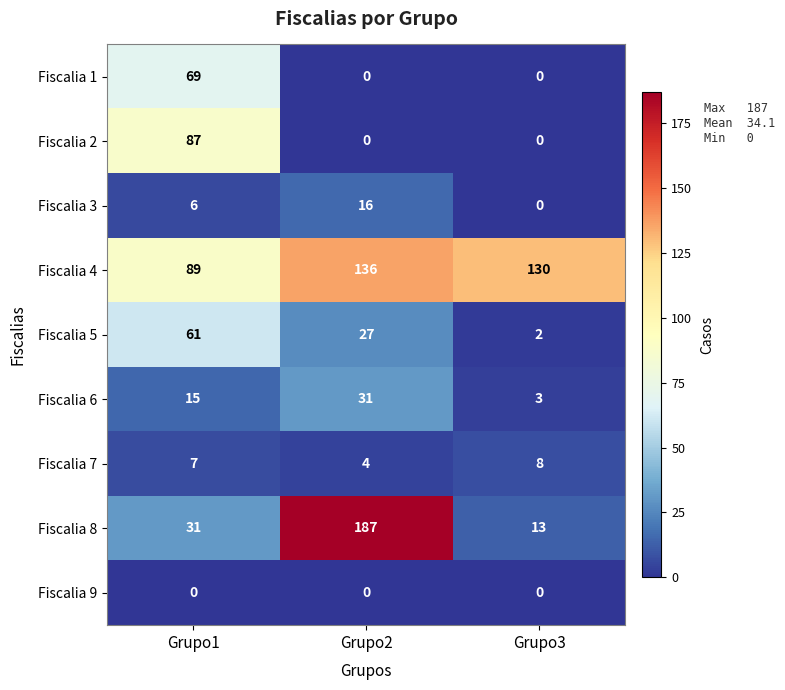

What is the highest value of the Fiscalia 2 series?

87